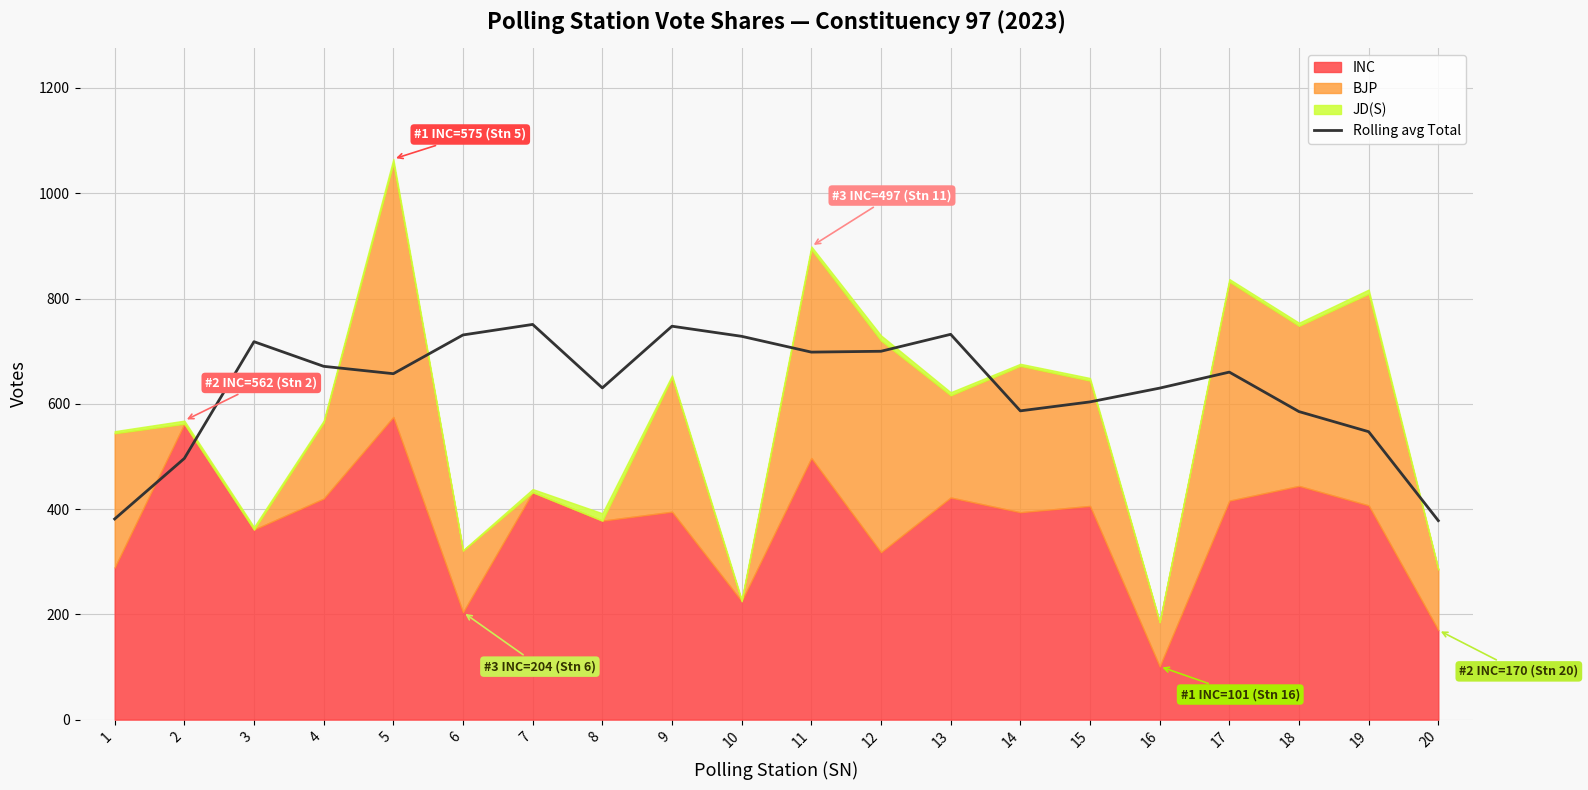

At which label does the data first exceed 660?

3